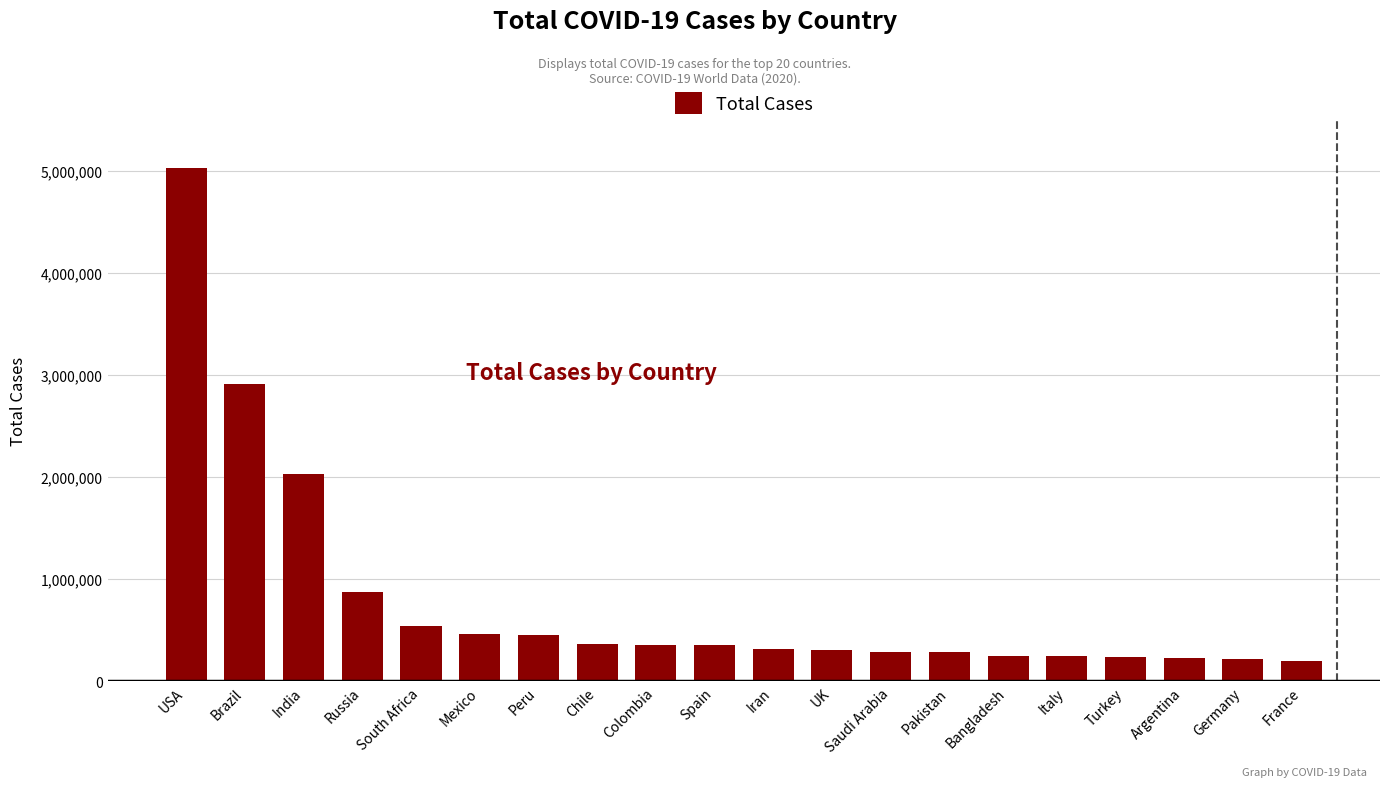

What is the change in value from India to Bangladesh?

-1780350